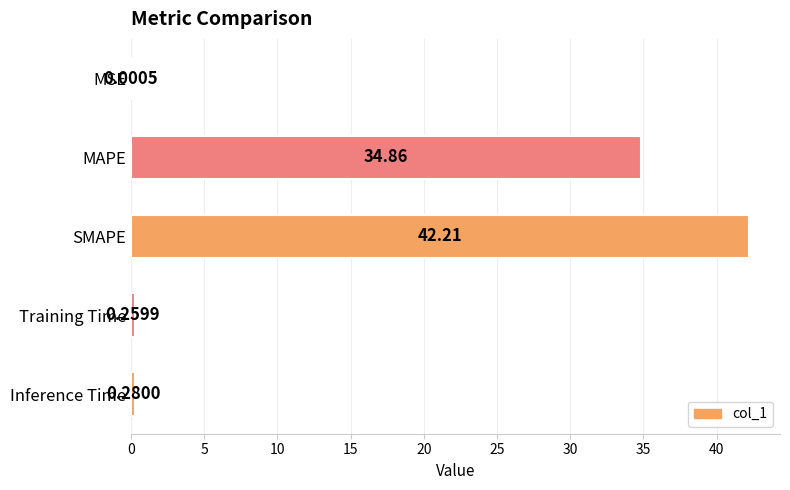

What is the sum of all values?

77.6